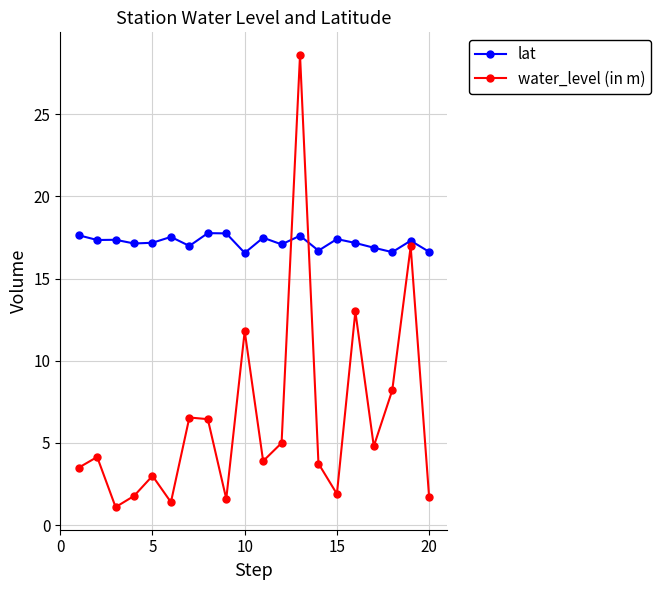

Rank the series by their maximum value, from highest to lowest.

water_level (in m), lat